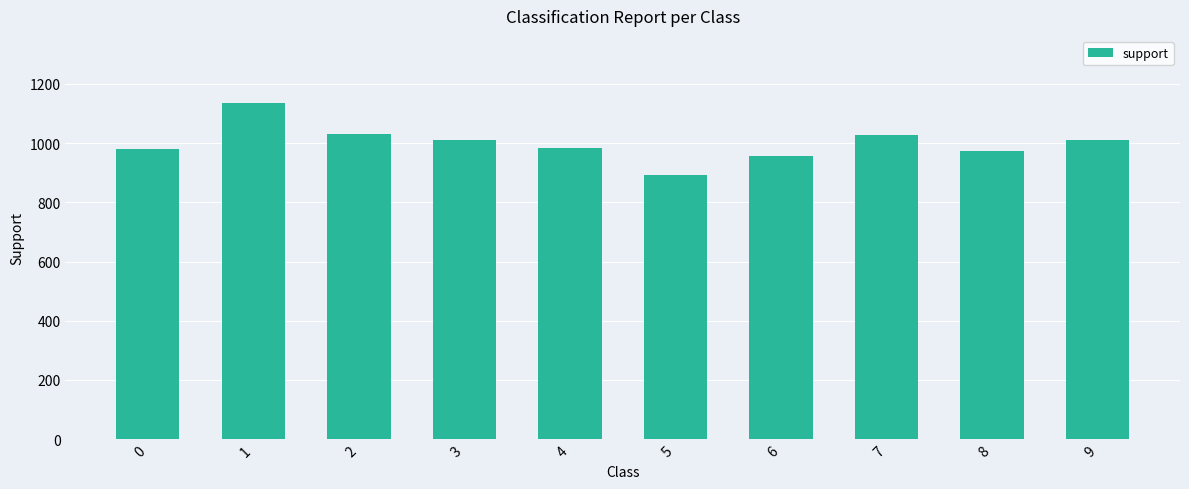

What is the maximum value shown in the chart?

1135